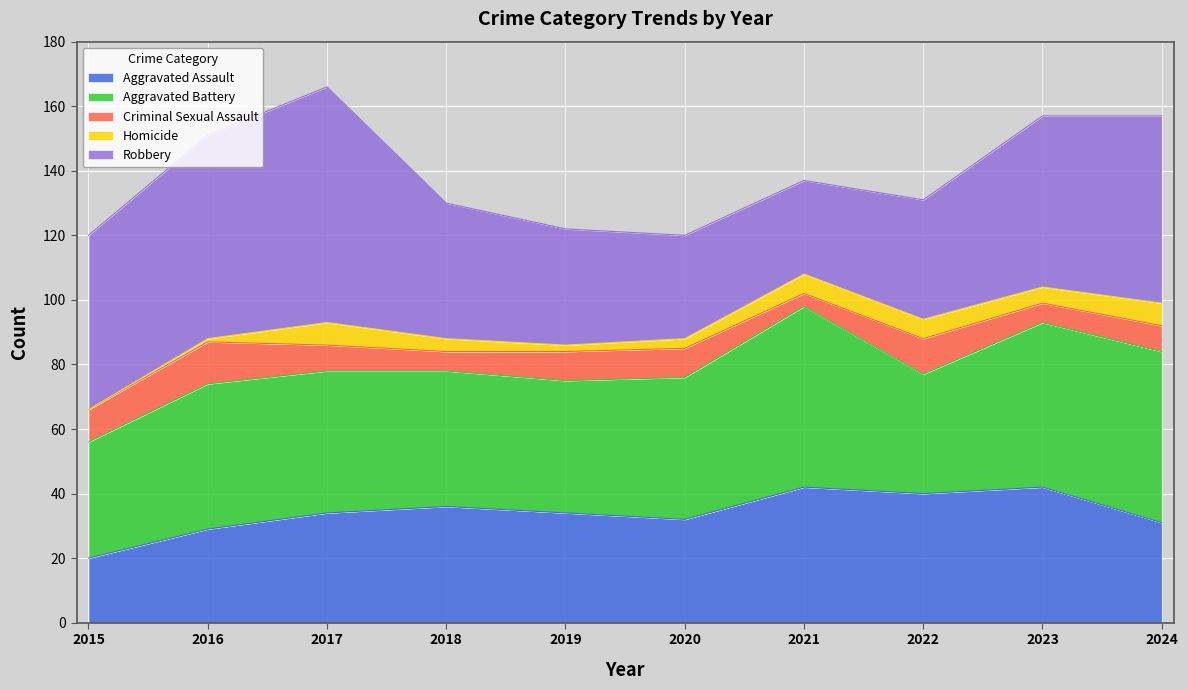

At 2020, list the series in order from smallest to largest.

Homicide, Criminal Sexual Assault, Aggravated Assault, Robbery, Aggravated Battery